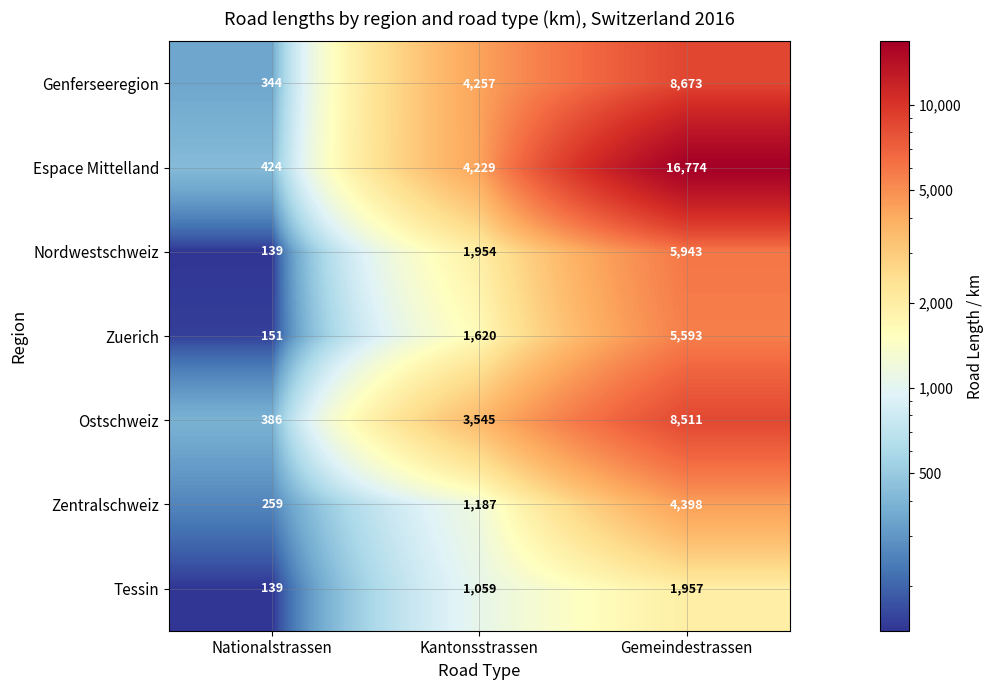

How many Zentralschweiz values are between 259 and 4398?

3